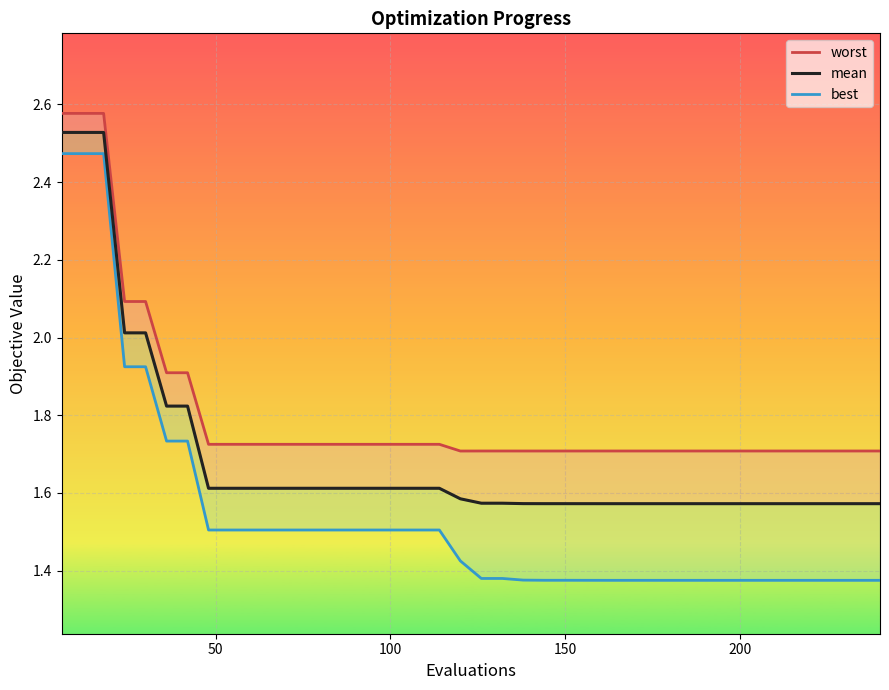

How many interior local valleys does the worst series have?

2